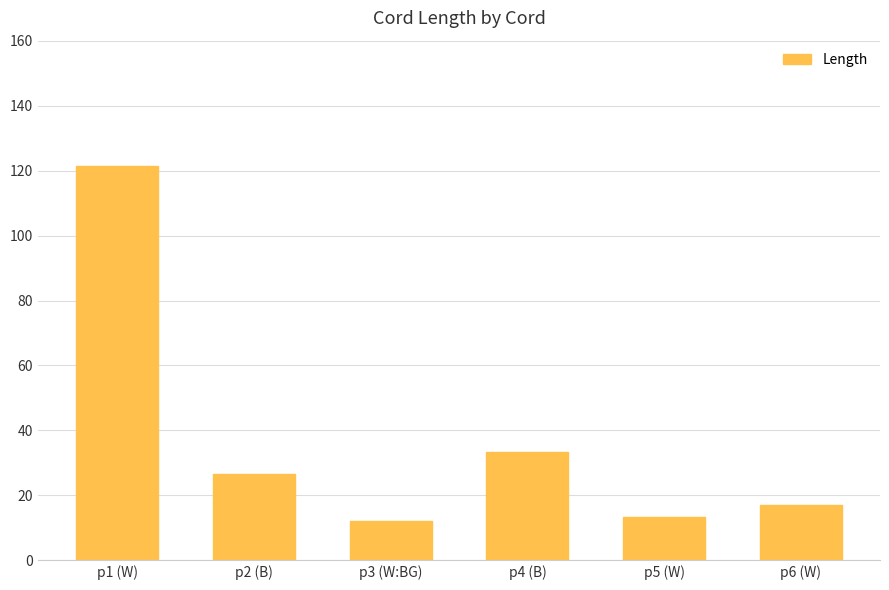

What is the sum of all values?

224.0